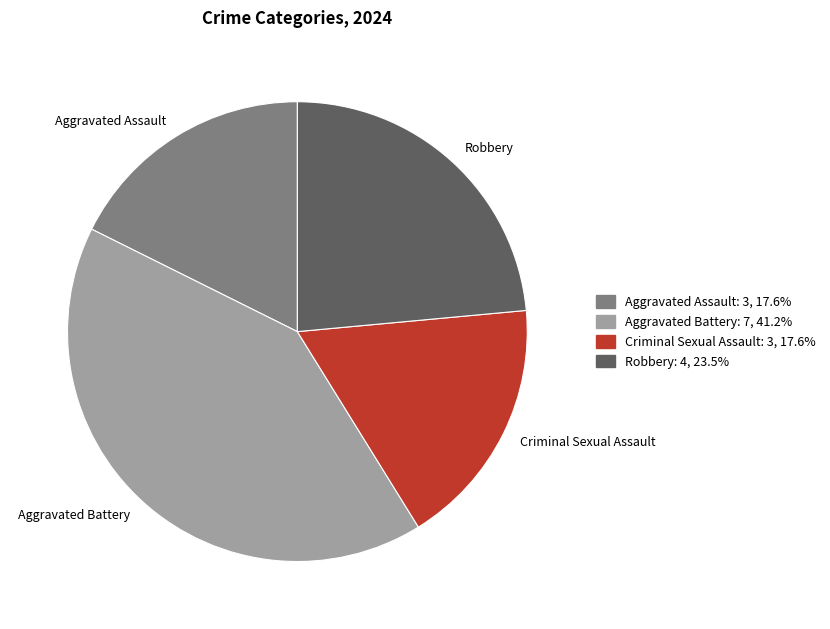

Does any single category account for the majority?

No